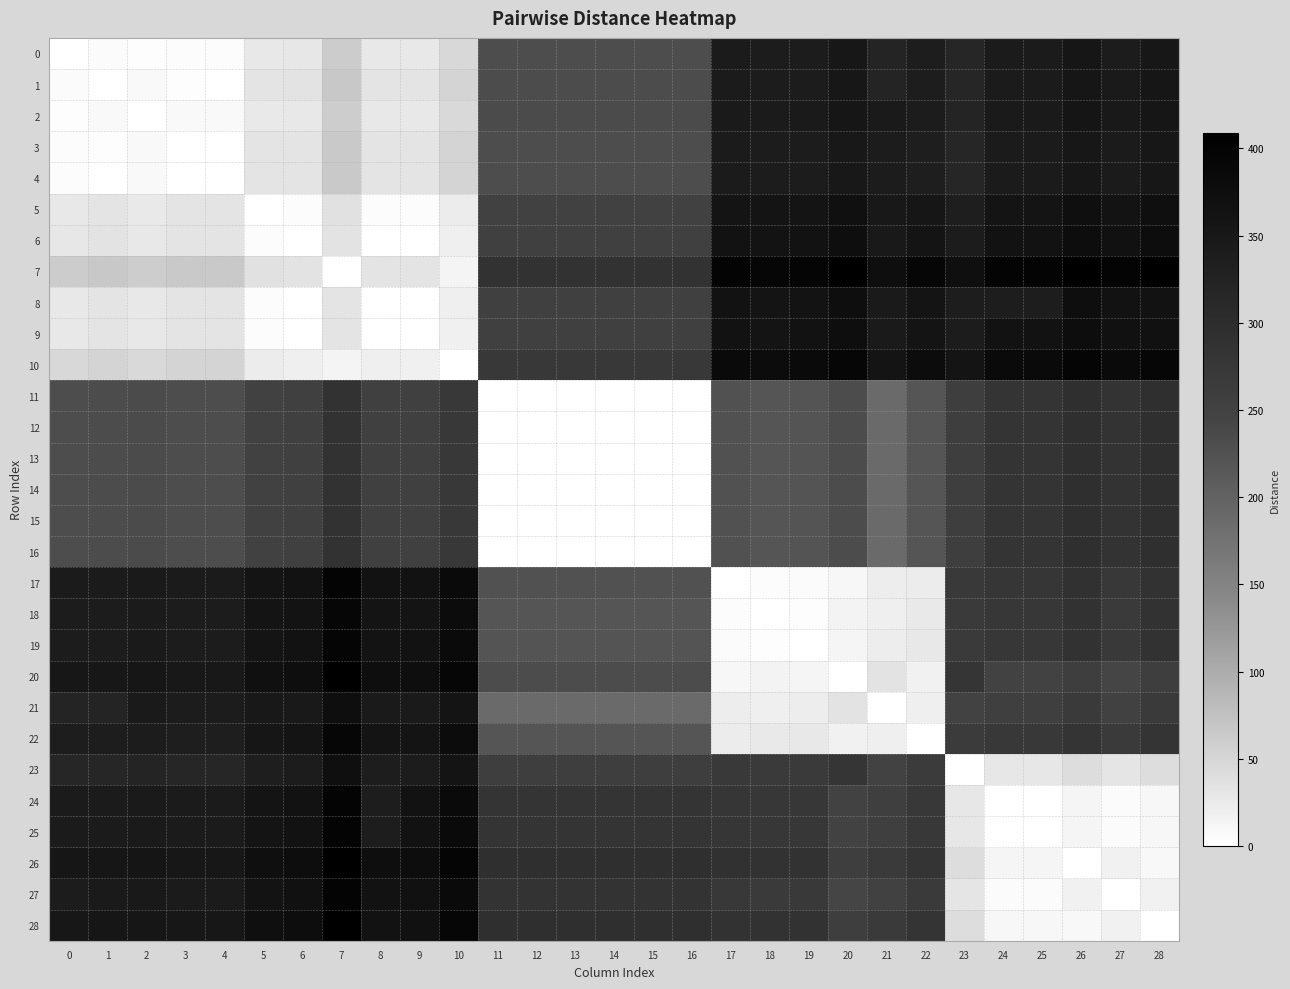

Between 25 and 15, which is larger?

25